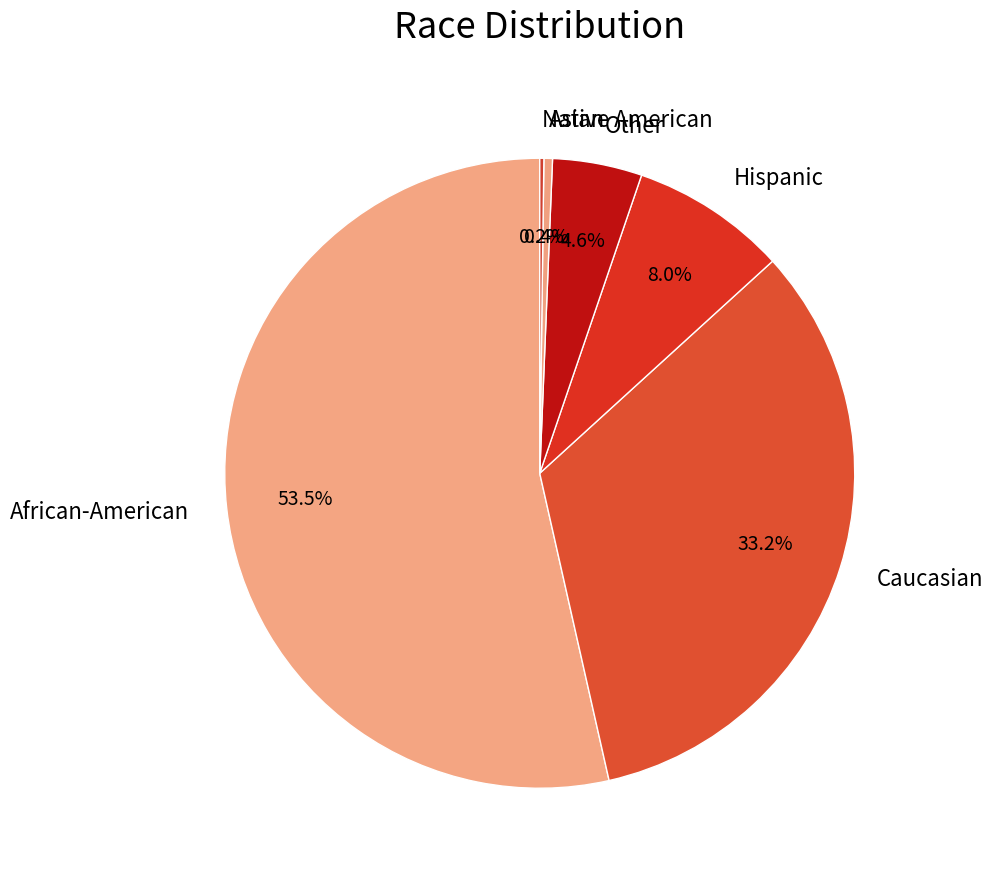

To the nearest percent, what portion does Other represent?

5%